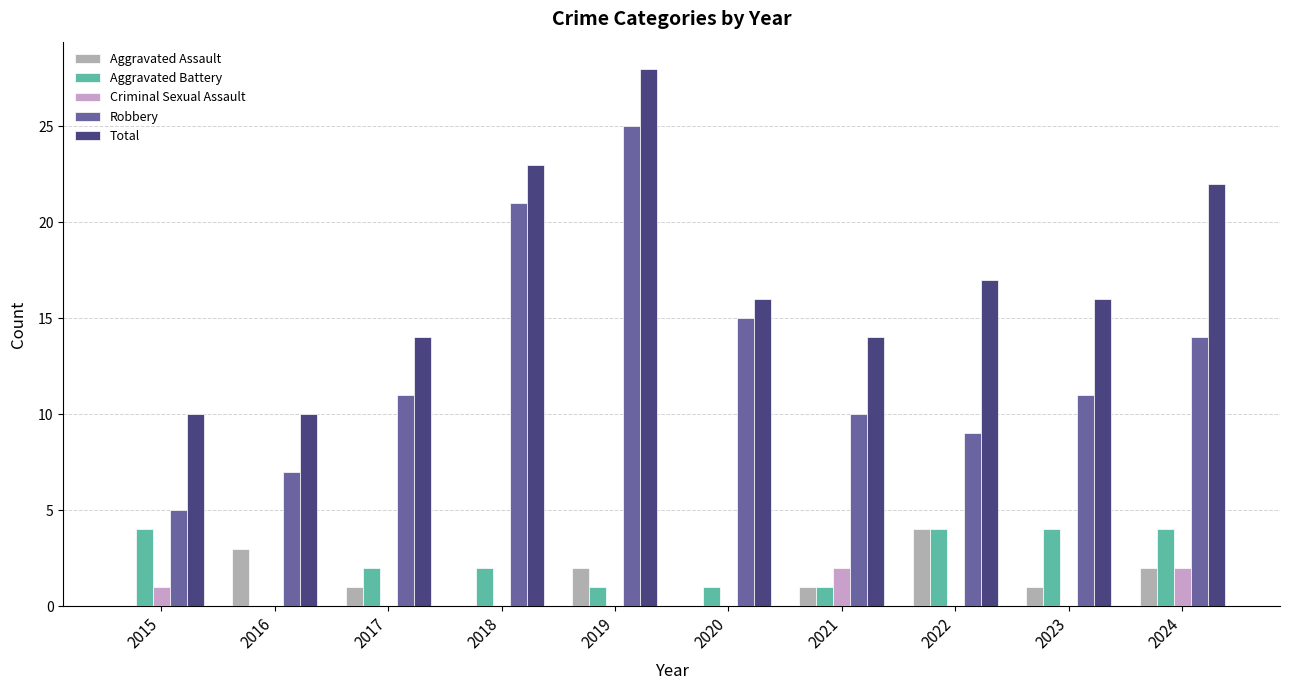

What is the total value across all series at 2023?

32